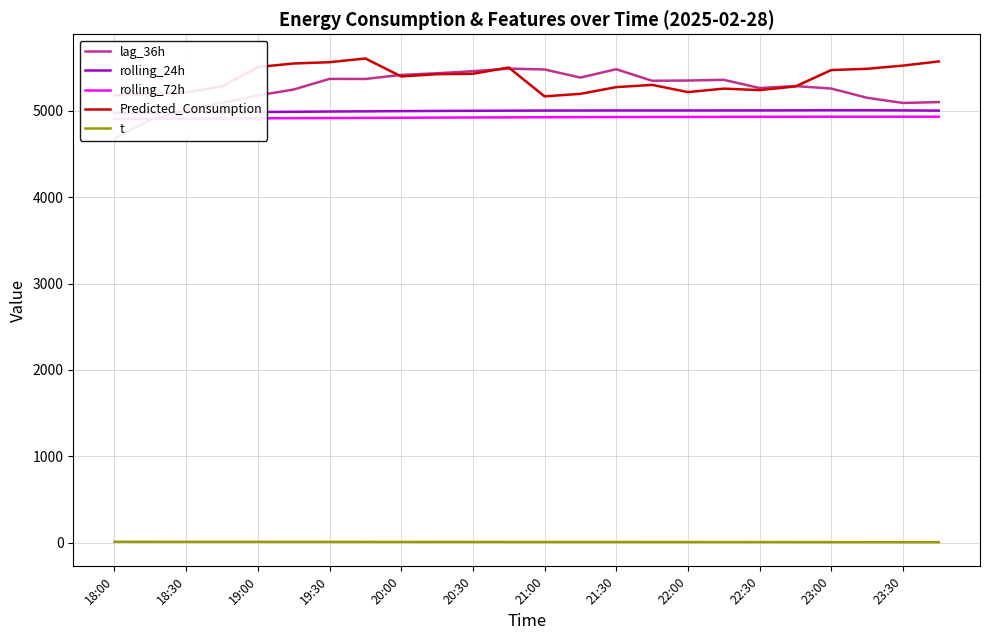

True or false: Predicted_Consumption and t cross at least once.

False